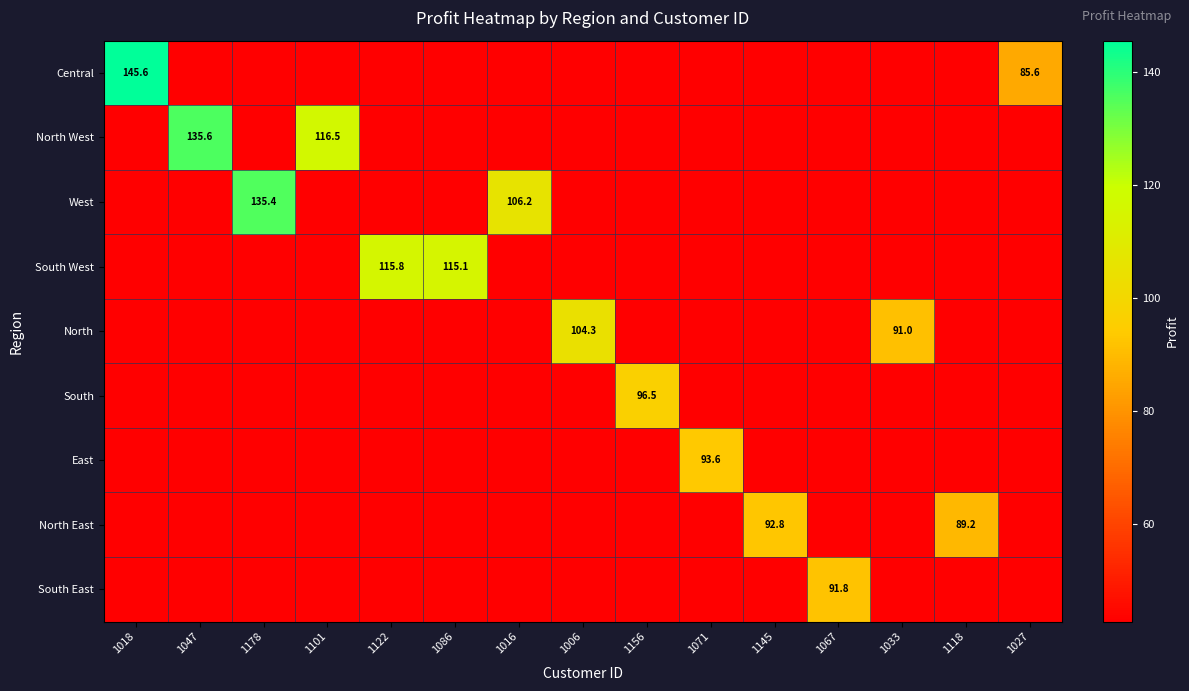

True or false: North has a value of 58.9 at 1033.

False